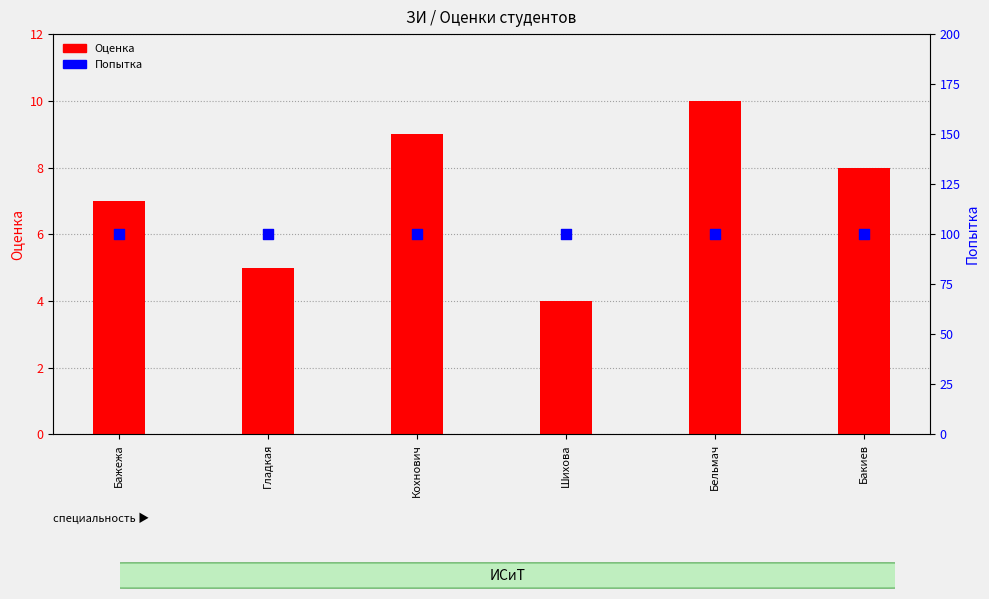

Which series reaches the minimum Y coordinate?

Оценка